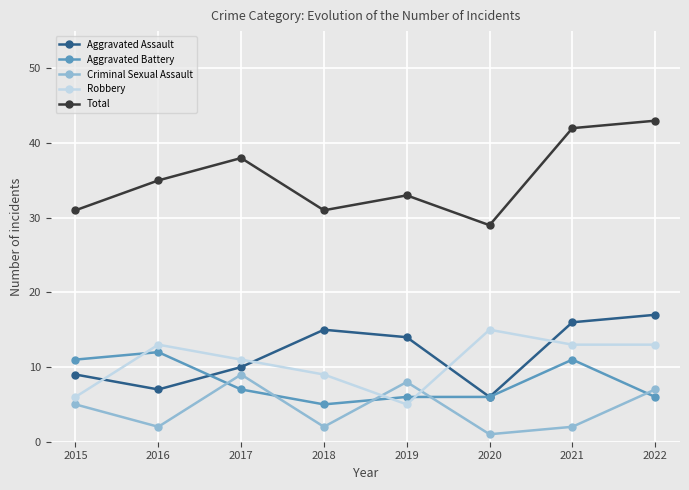

What is the total value across all series at 2019?

66